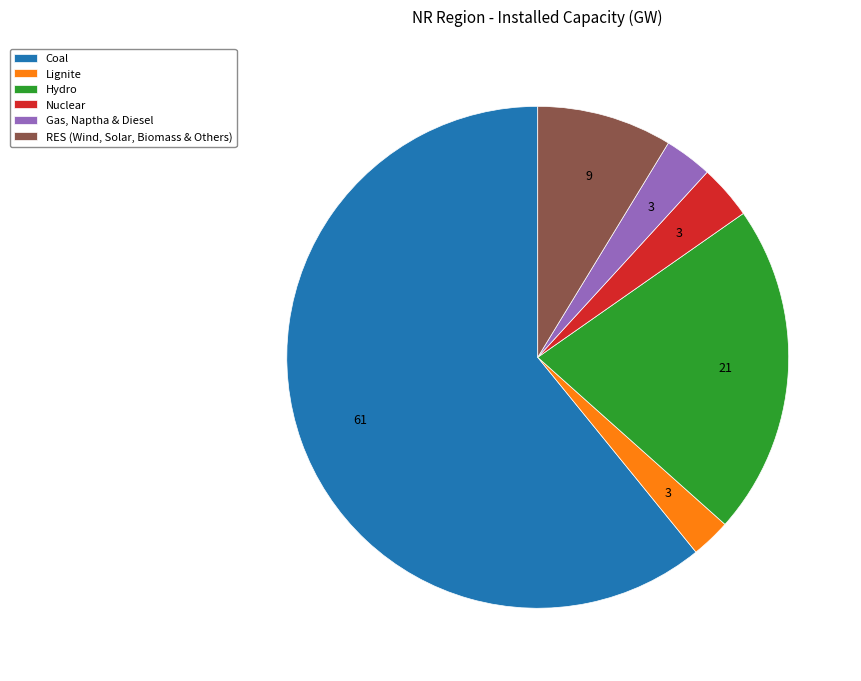

Is Lignite the majority of the pie?

No